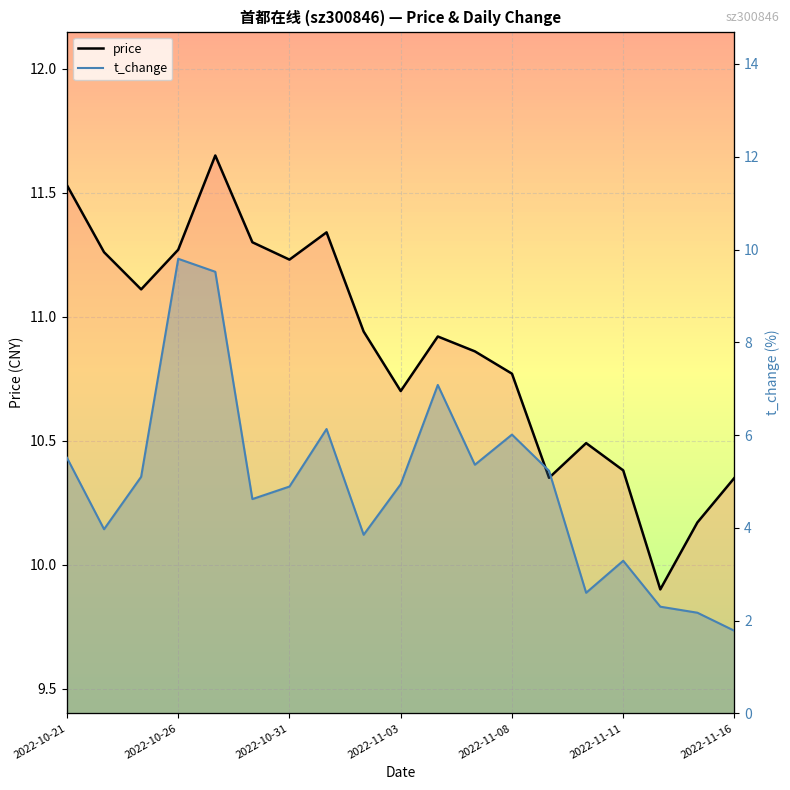

The price series shows 11.3 at 7. True or false?

True